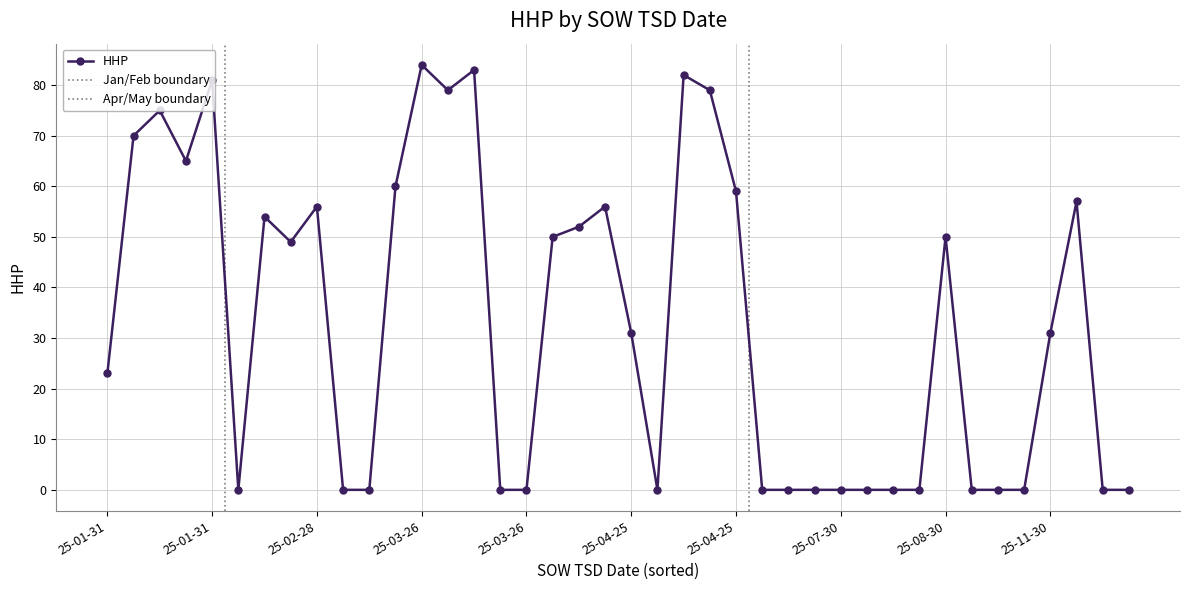

Which label corresponds to the largest value in the chart?

2025-03-26